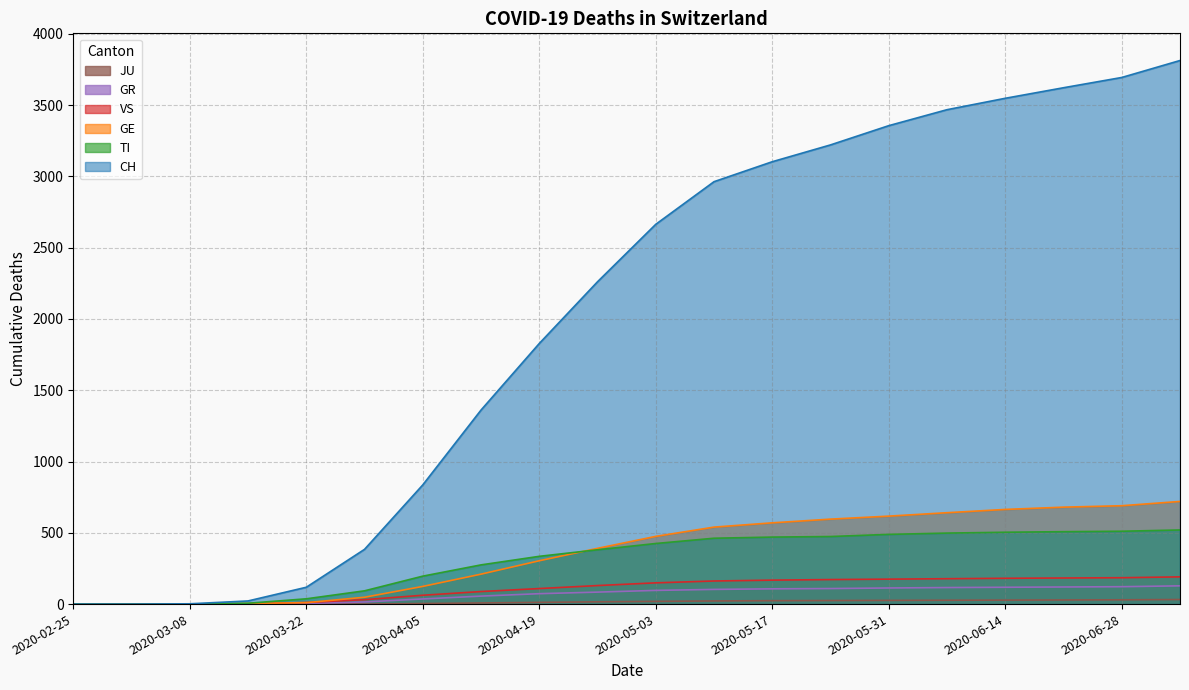

Reading left to right, transcribe all the data shown in this chart.

CH: 0	0	2	22	118	384	836	1361	1828	2261	2664	2963	3103	3221	3356	3468	3548	3622	3694	3813
GE: 0	0	0	4	10	48	124	210	304	391	475	540	570	596	617	641	664	680	690	720
TI: 0	0	0	6	37	93	196	275	335	381	425	462	470	474	489	498	504	508	511	520
GR: 0	0	0	0	4	15	36	56	73	84	96	103	107	109	113	116	118	120	122	128
VS: 0	0	0	2	11	31	62	88	109	130	149	162	168	172	175	178	181	183	185	191
JU: 0	0	0	0	0	0	4	8	12	16	19	22	24	25	26	27	28	29	30	32